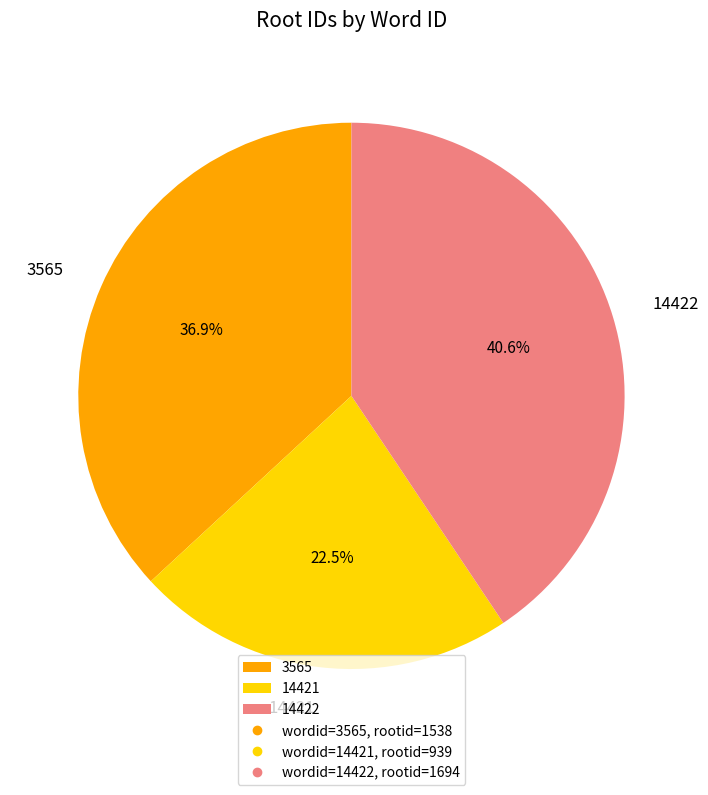

Count the number of slices in the pie.

3